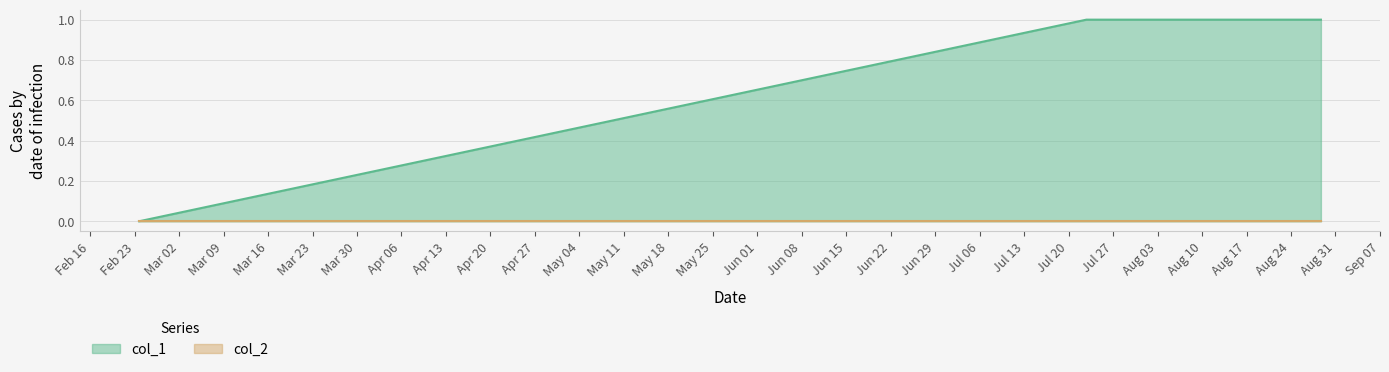

Which series has the largest total across all categories?

col_1